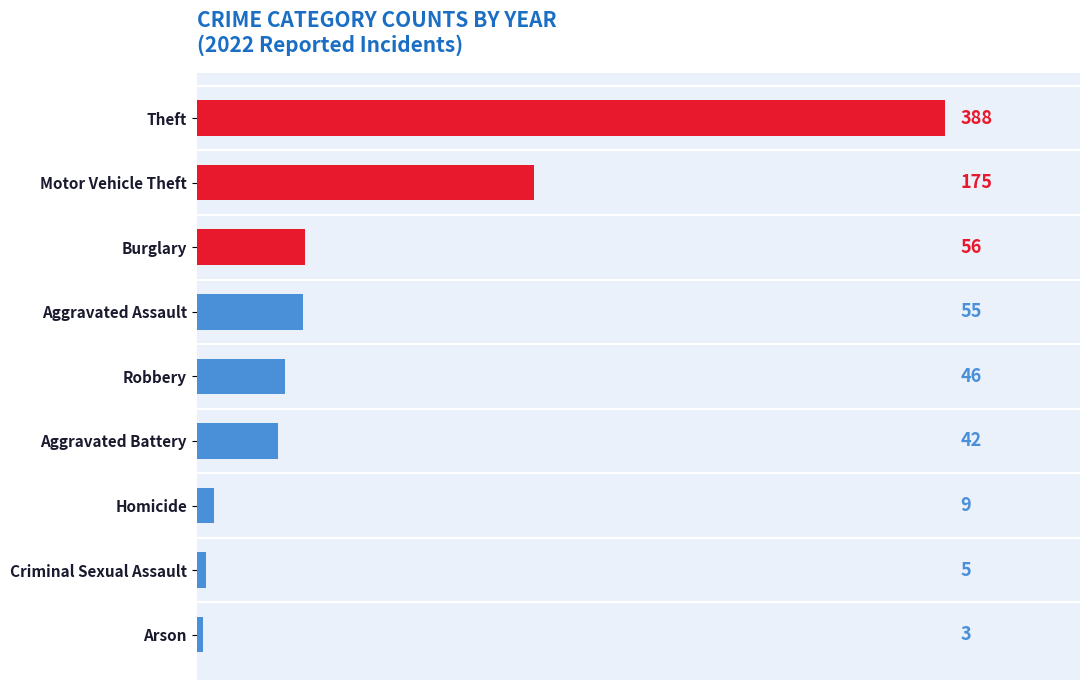

Count the number of data series in this chart.

1